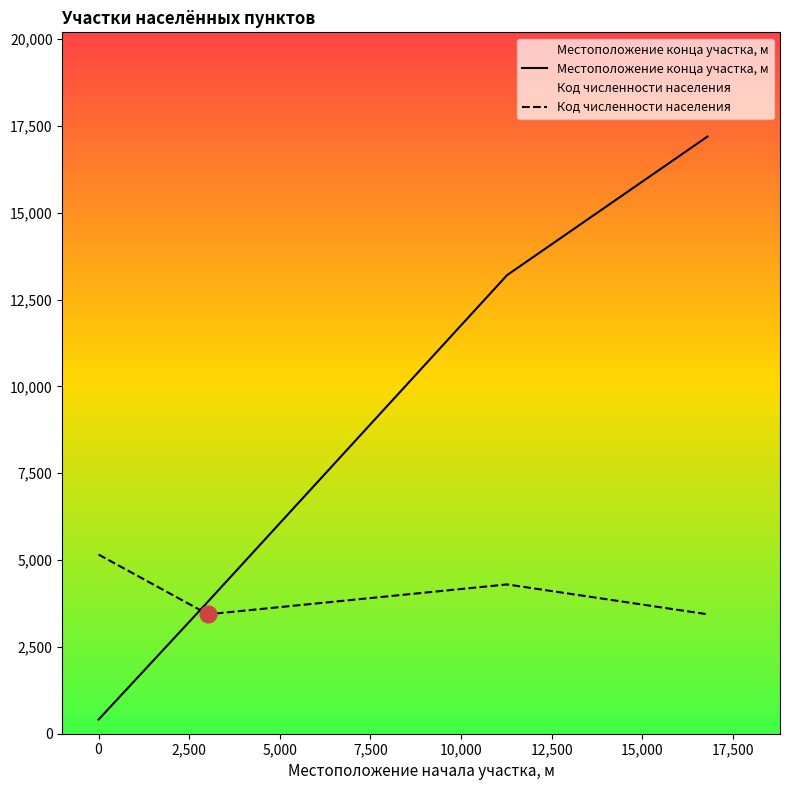

How many times do Код численности населения and Местоположение конца участка, м cross each other?

1